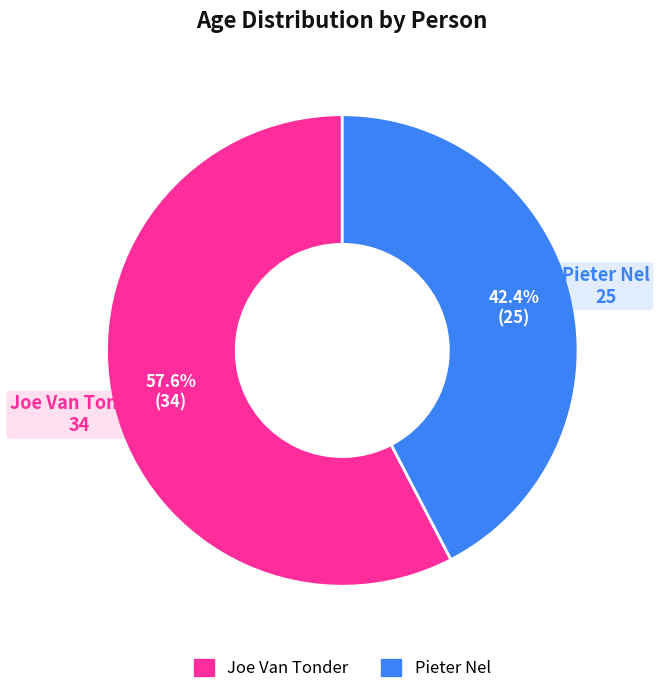

What is the total percentage of Joe Van Tonder and Pieter Nel?

100.0%